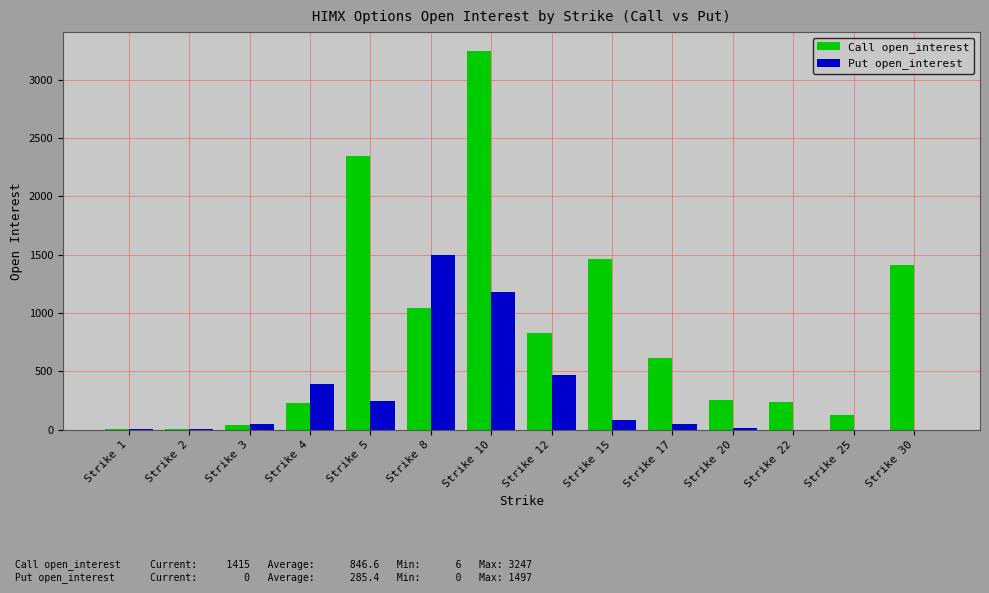

What is the sum of the Put open_interest values at Strike 2 and Strike 20?

21